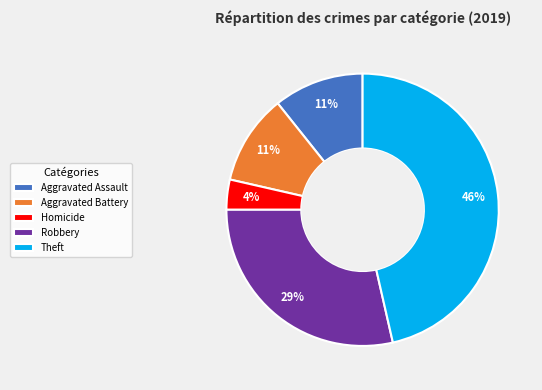

To the nearest percent, what percentage of the pie is Homicide?

4%